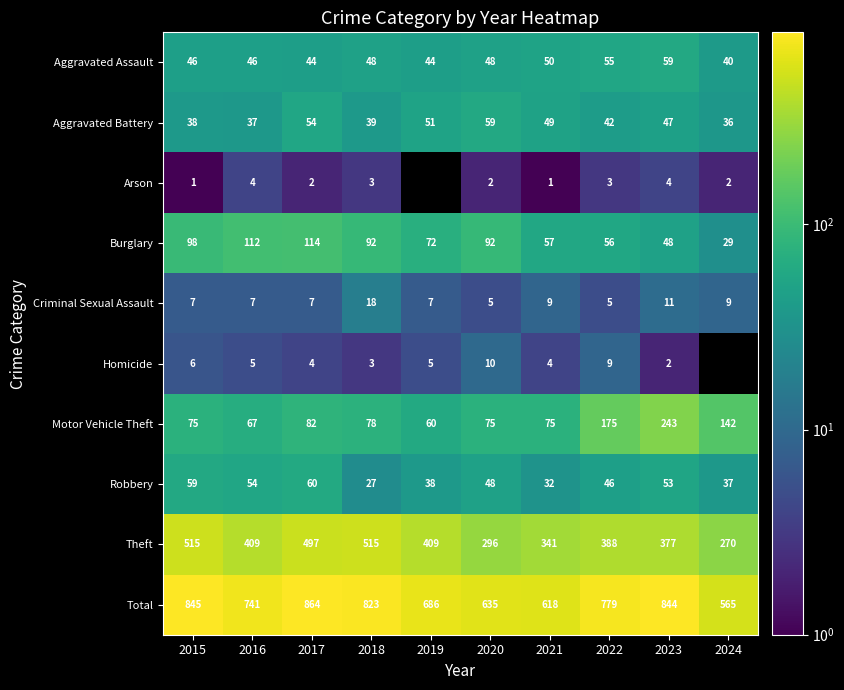

What is the highest value of the Motor Vehicle Theft series?

243